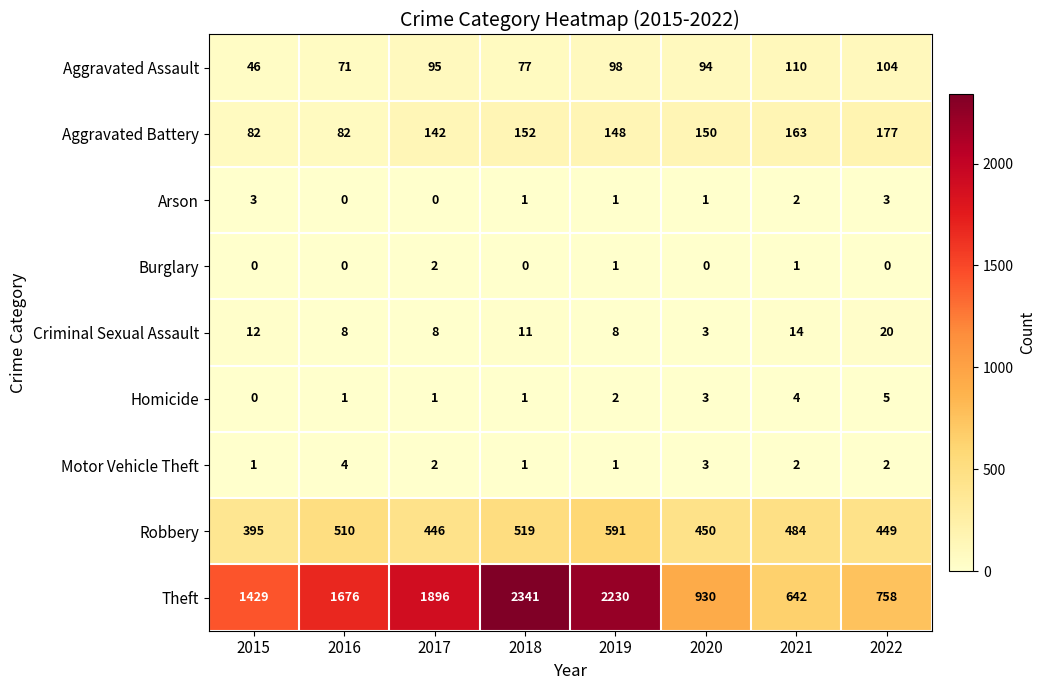

Which series changed the most between 2018 and 2019?

Theft